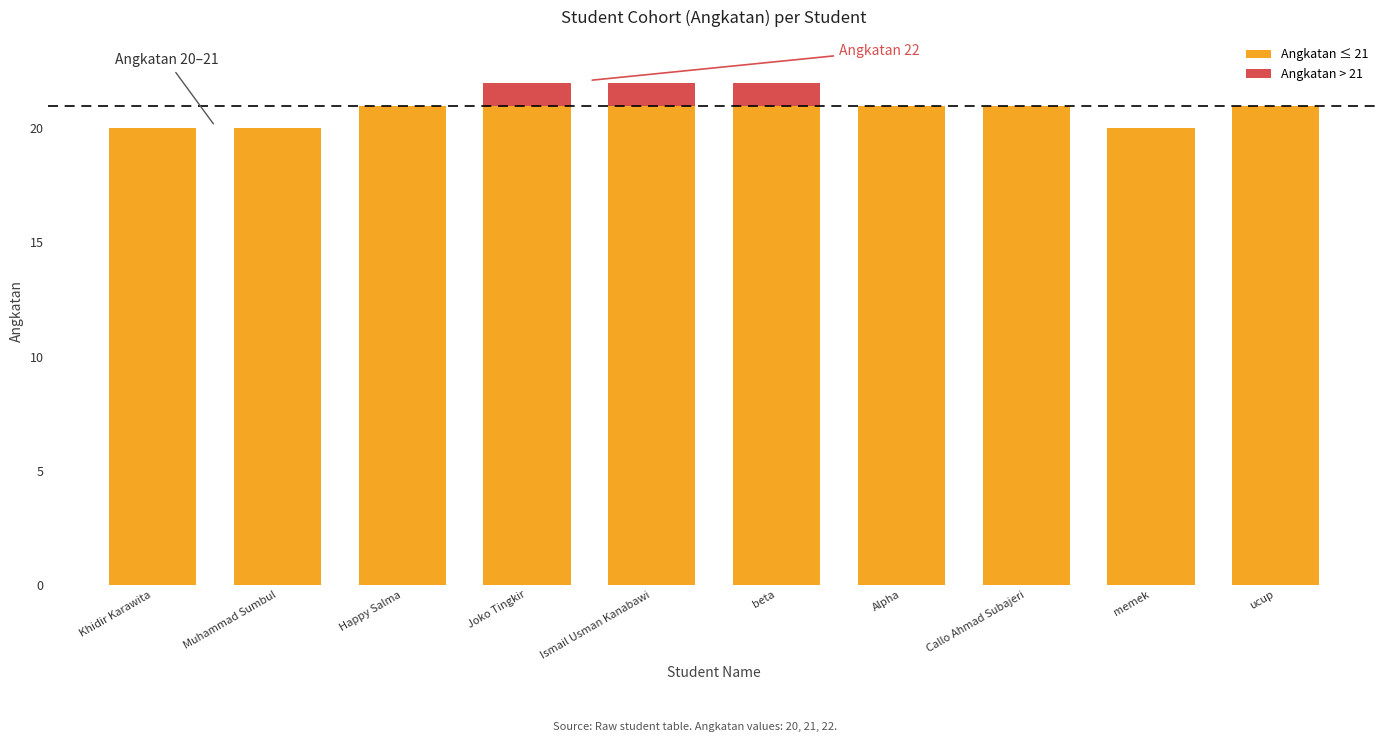

What is the total value across all series at Alpha?

21